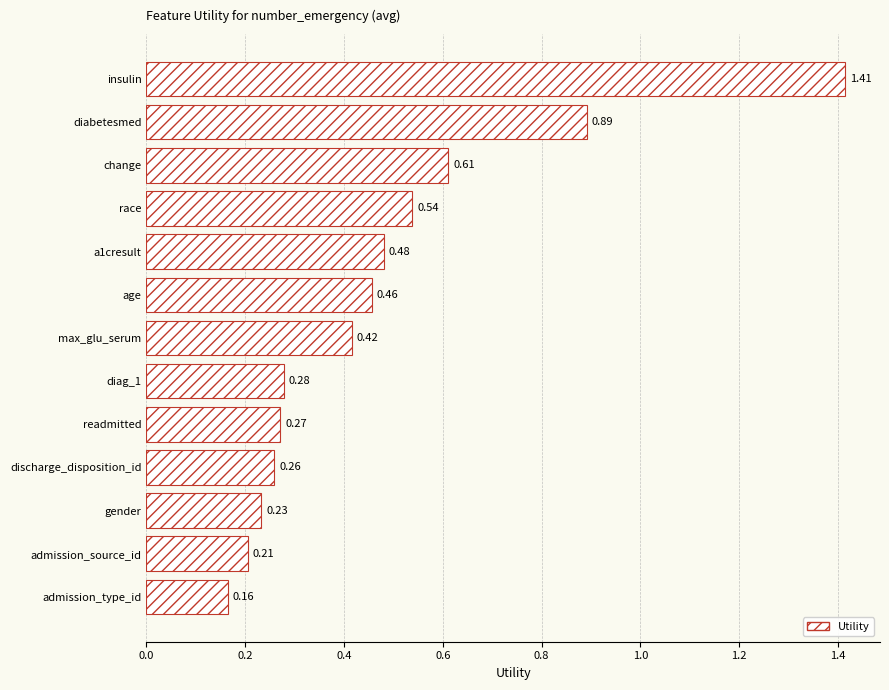

List the labels in order of value, smallest first.

admission_type_id, admission_source_id, gender, discharge_disposition_id, readmitted, diag_1, max_glu_serum, age, a1cresult, race, change, diabetesmed, insulin